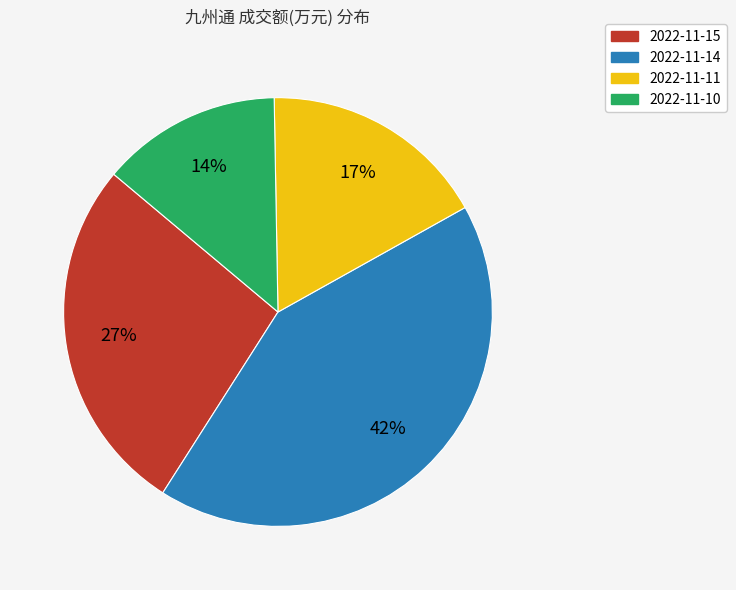

To the nearest percent, what is the combined percentage of 2022-11-15 and 2022-11-10?

41%